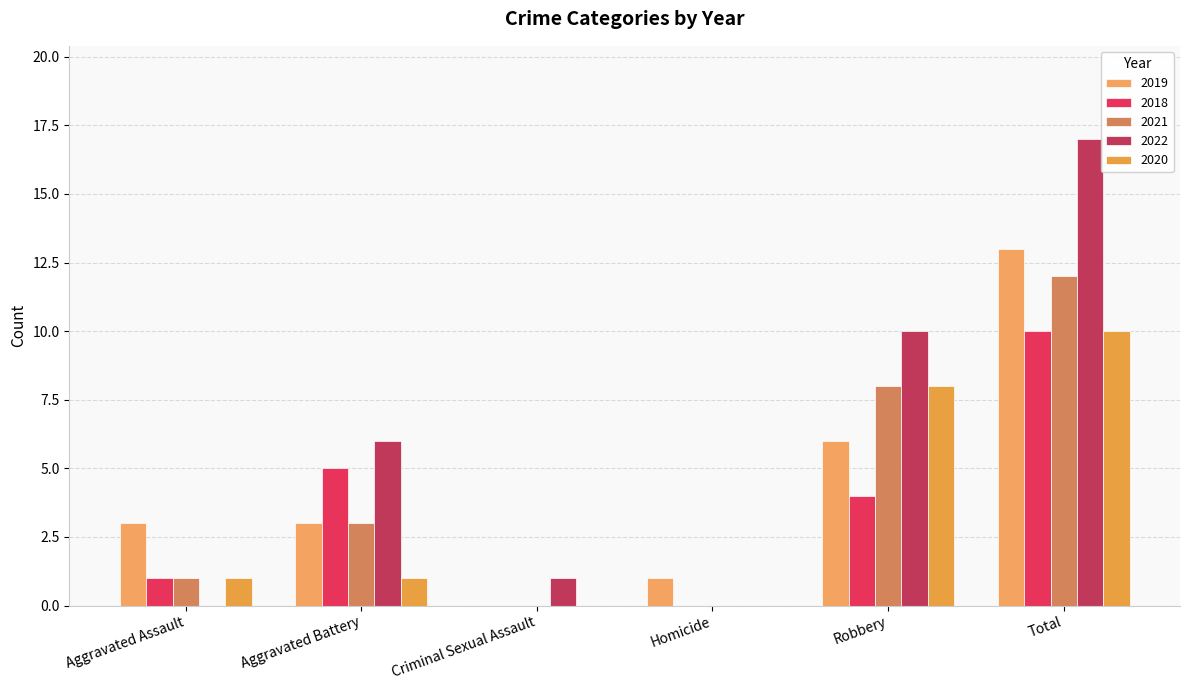

True or false: 2022 has a value of 0 at Aggravated Assault.

True